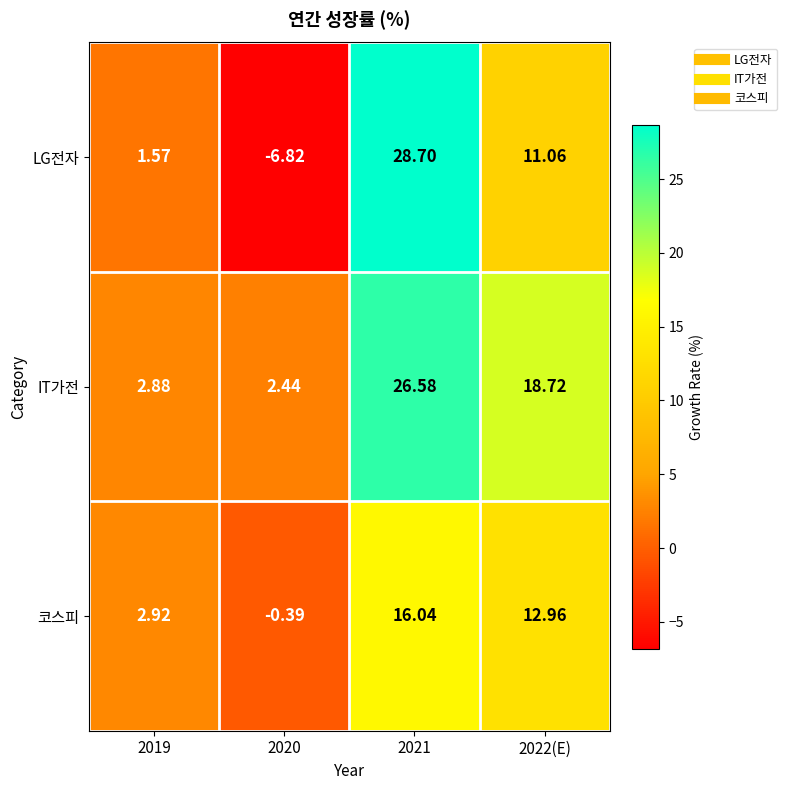

What is the spread (max minus min) of values at 2020?

9.3